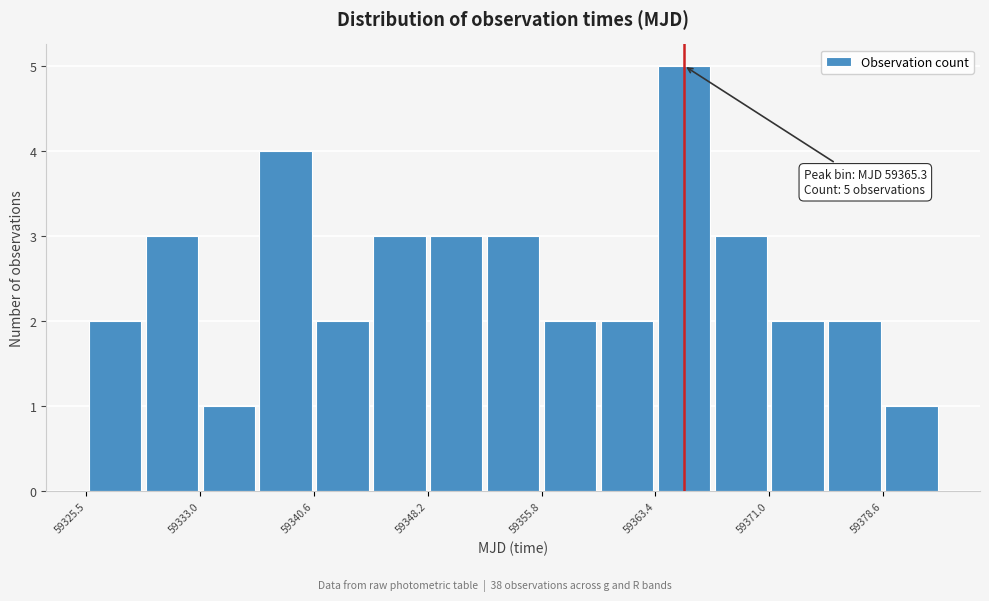

Around what value on the x-axis is the tallest bar? Give the approximate position of its centre, as read against the axis.

59365